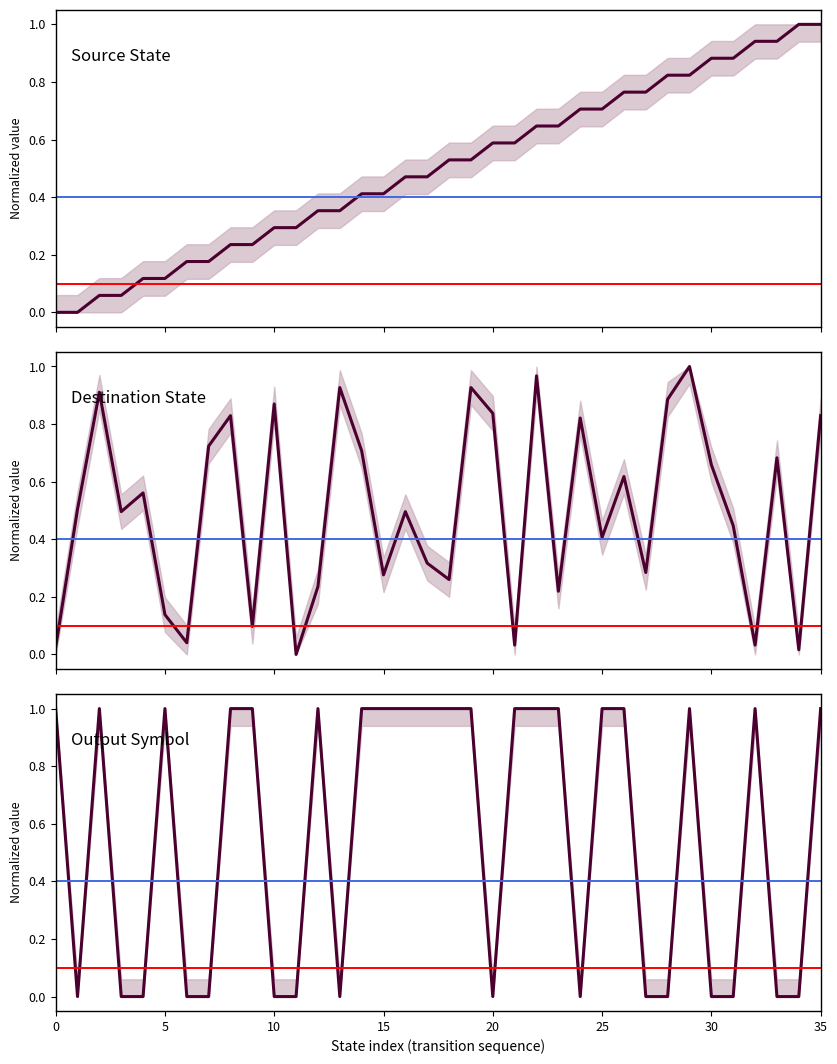

Which series has the largest total across all categories?

output_symbol